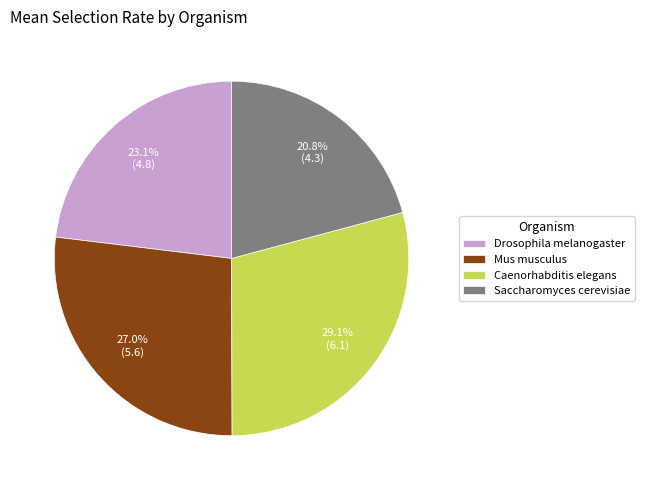

What percentage is the Caenorhabditis elegans slice, to the nearest percent?

29%